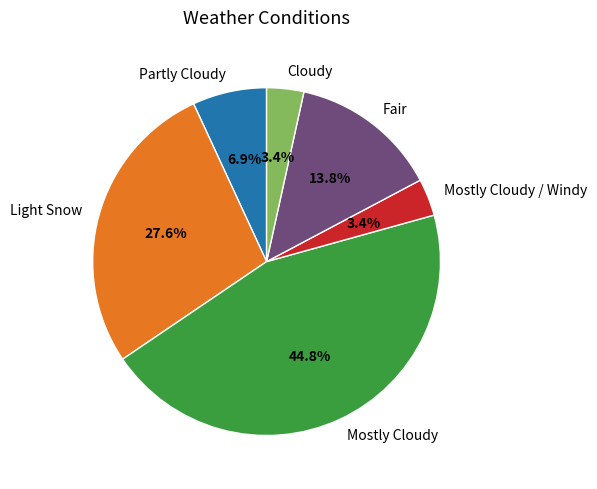

Which slice is the largest?

Mostly Cloudy